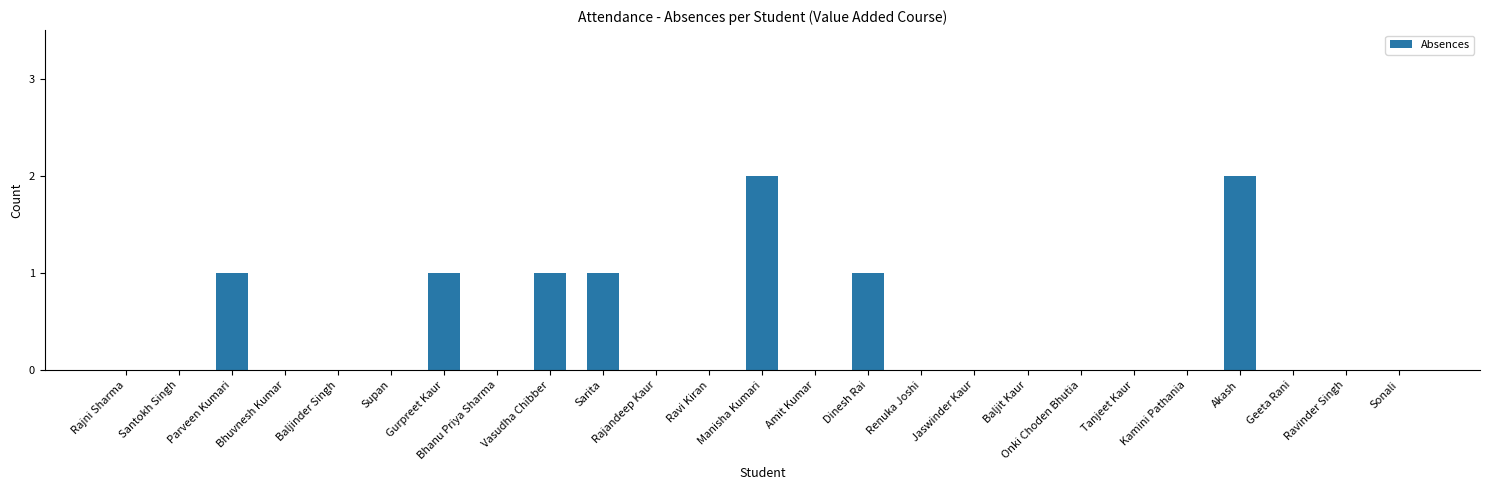

Are the bars horizontal?

No